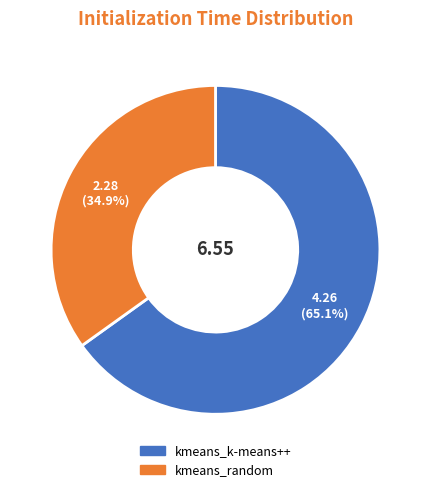

What is the smallest slice in the pie chart?

kmeans_random